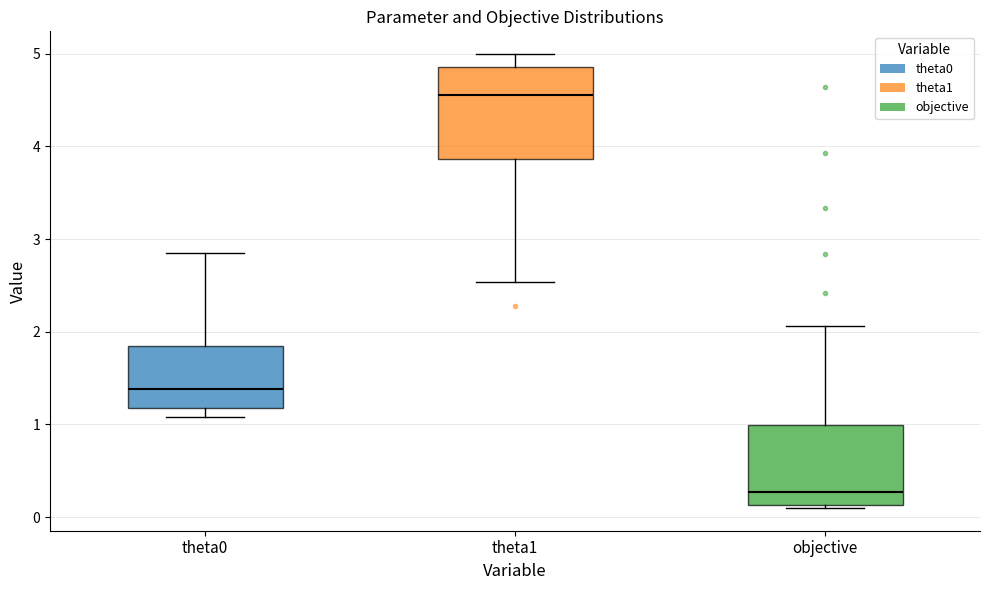

Which box is the tallest, from its lower edge to its upper edge?

theta1